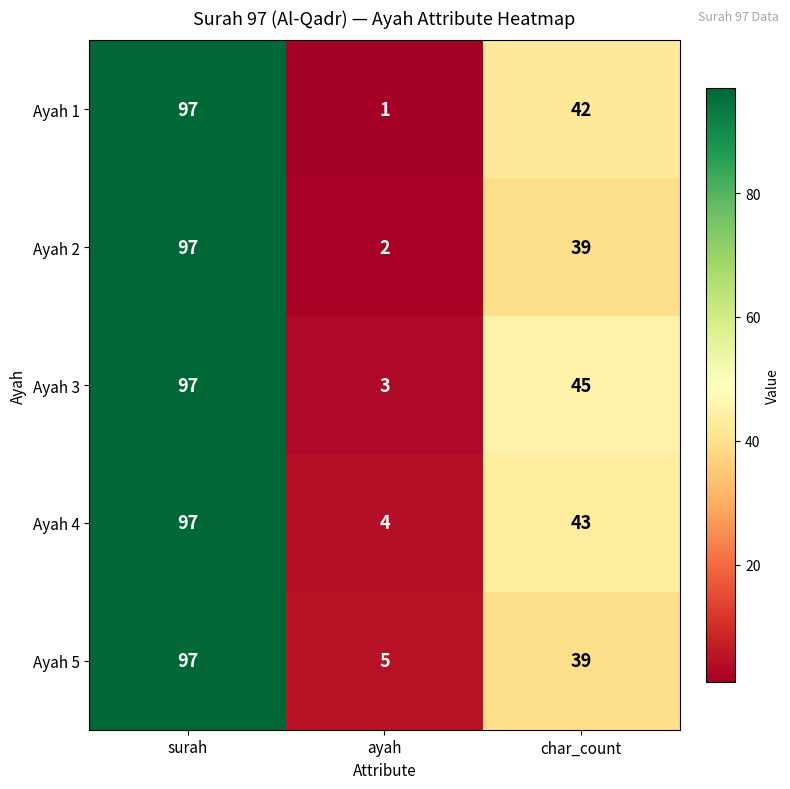

Rank the categories by Ayah 5 value from highest to lowest.

surah, char_count, ayah